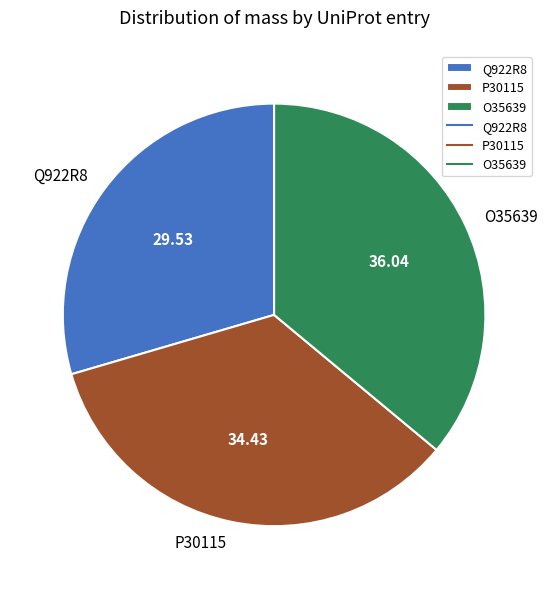

Is the sum of Q922R8 and P30115 greater than half?

Yes